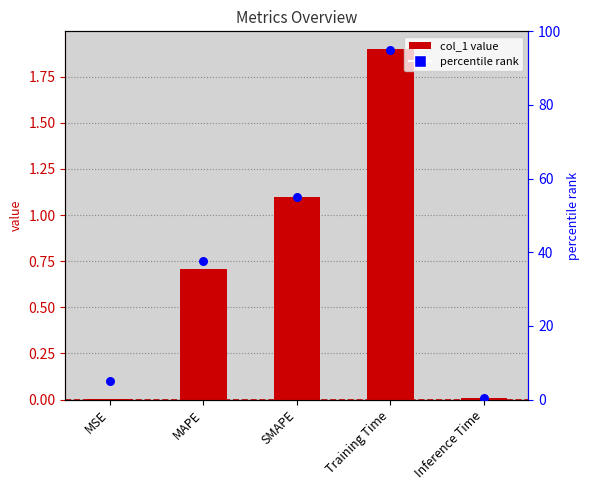

At which category is the sum across all series the highest?

Training Time